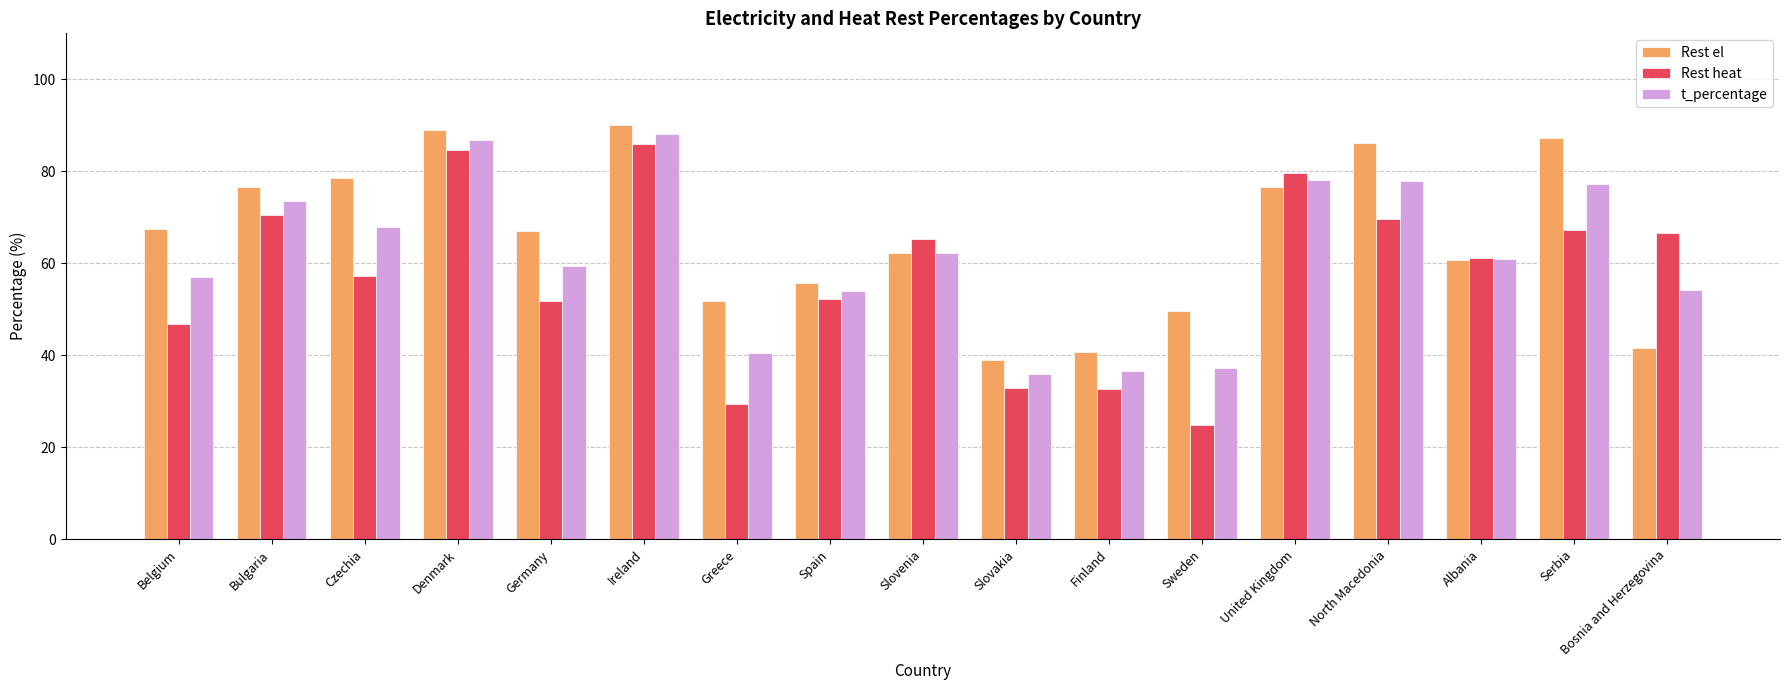

Which series has the largest total across all categories?

Rest el